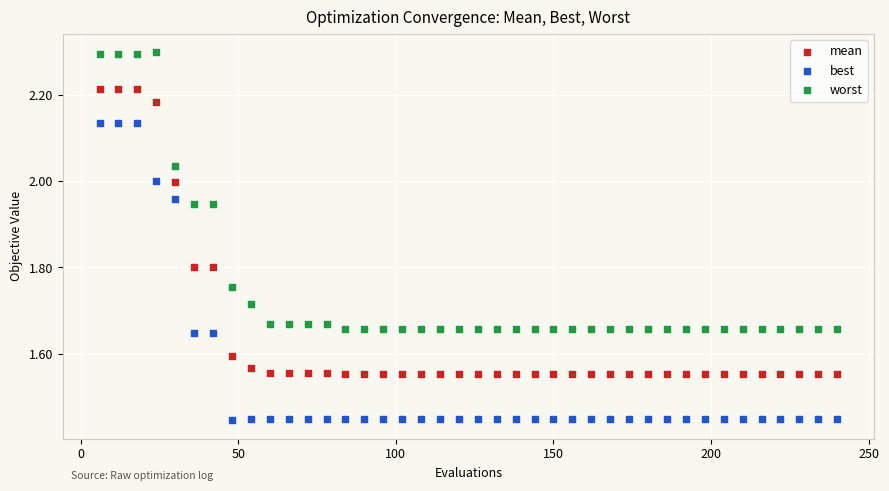

What are all the series names shown in the legend?

mean, best, worst